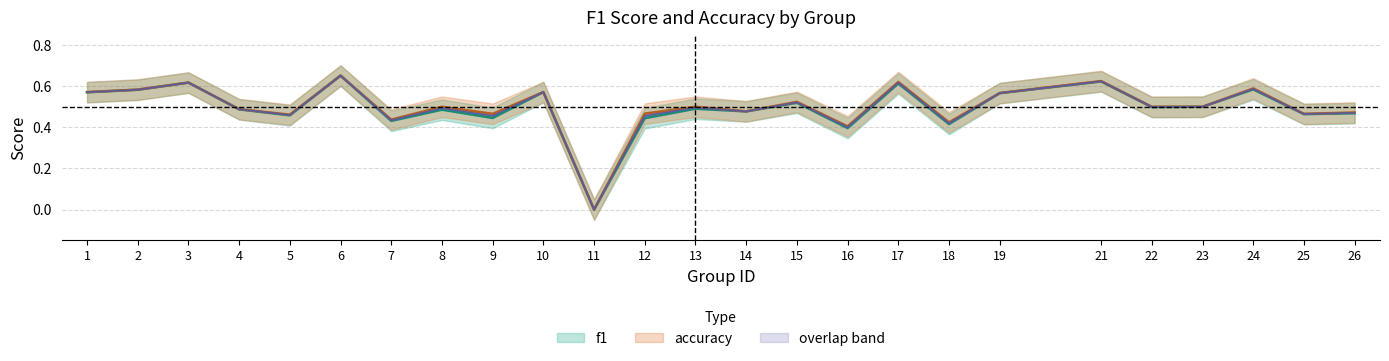

Rank the categories by accuracy value from highest to lowest.

6, 21, 17, 3, 24, 2, 1, 10, 19, 15, 8, 13, 22, 23, 4, 14, 26, 12, 9, 25, 5, 7, 18, 16, 11